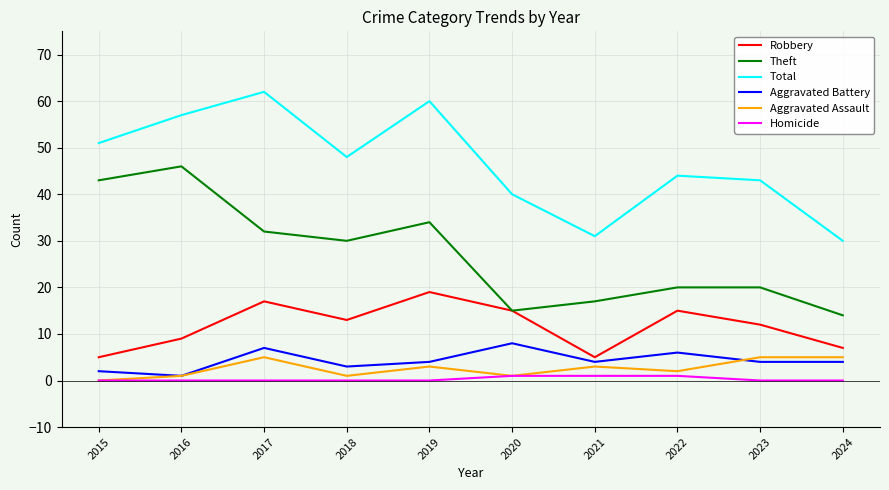

Is it true that Total equals 12 at 2023?

False